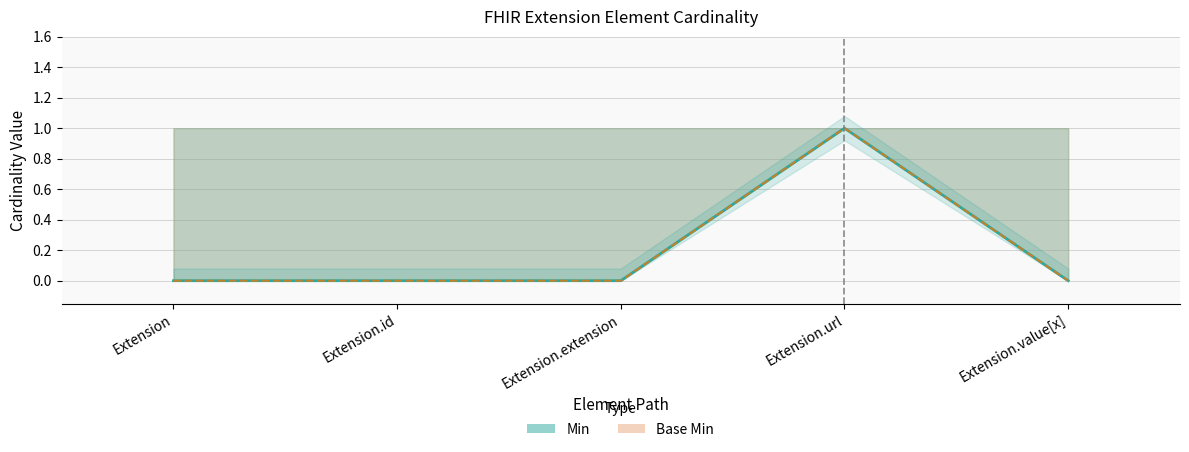

True or false: Base Min has a value of 0 at Extension.value[x].

True